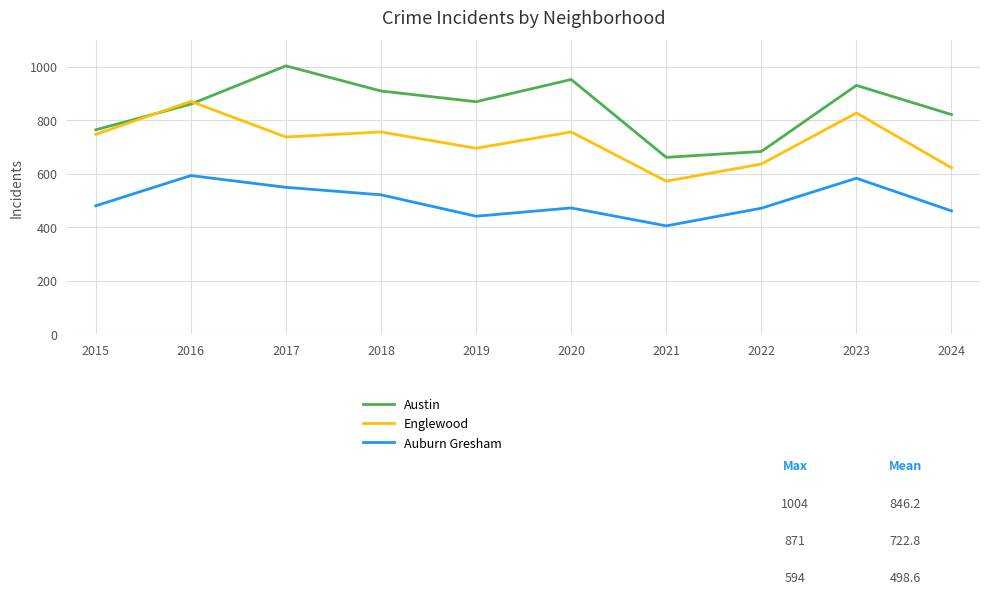

True or false: Englewood and Auburn Gresham intersect in this chart.

False